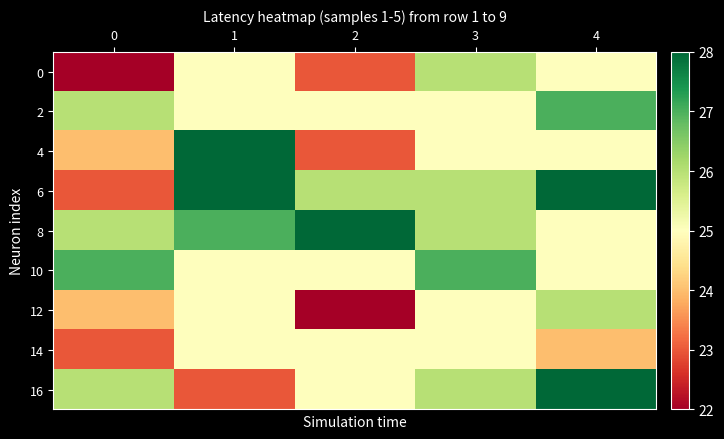

Count the number of data series in this chart.

9